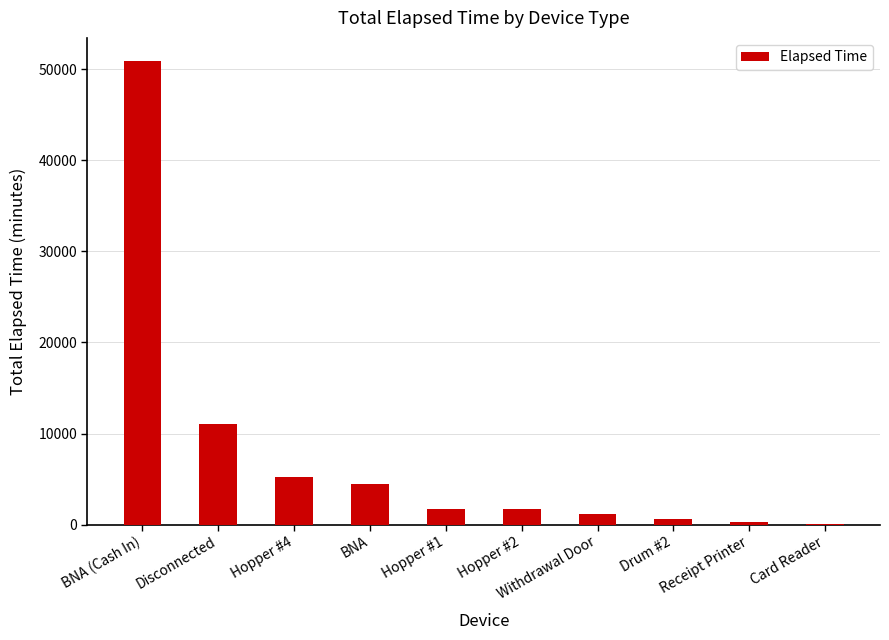

At which label is the value closest to 25500?

Disconnected